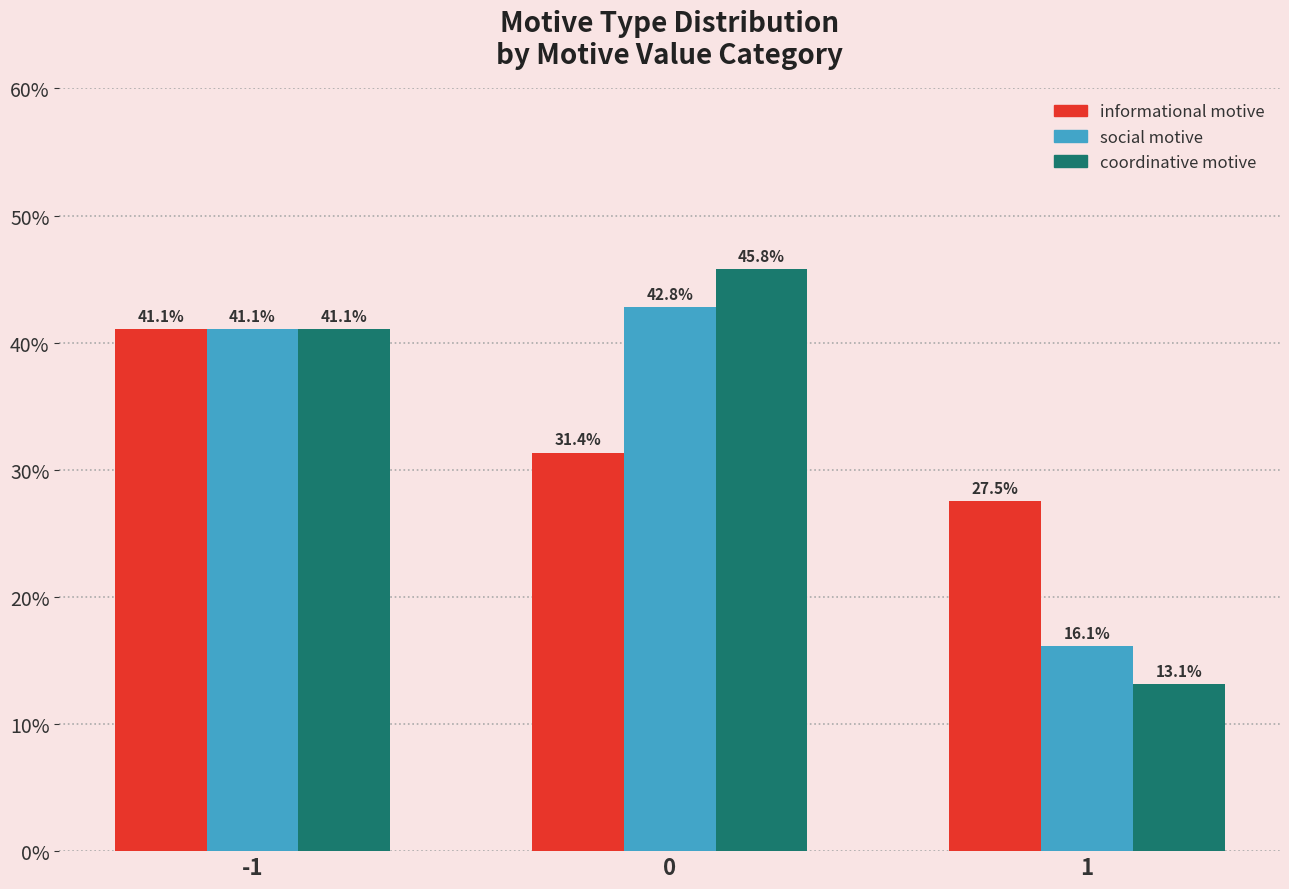

How many categories are shown in the chart?

3